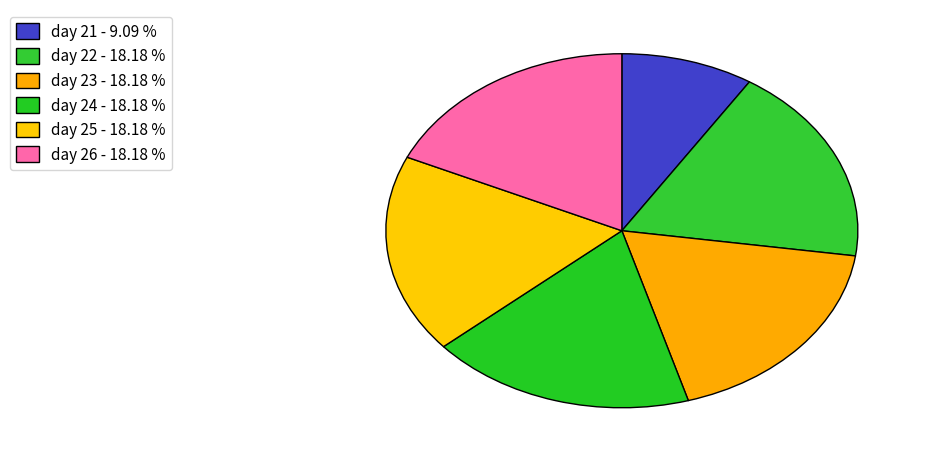

To the nearest percent, what is the average slice percentage?

17%